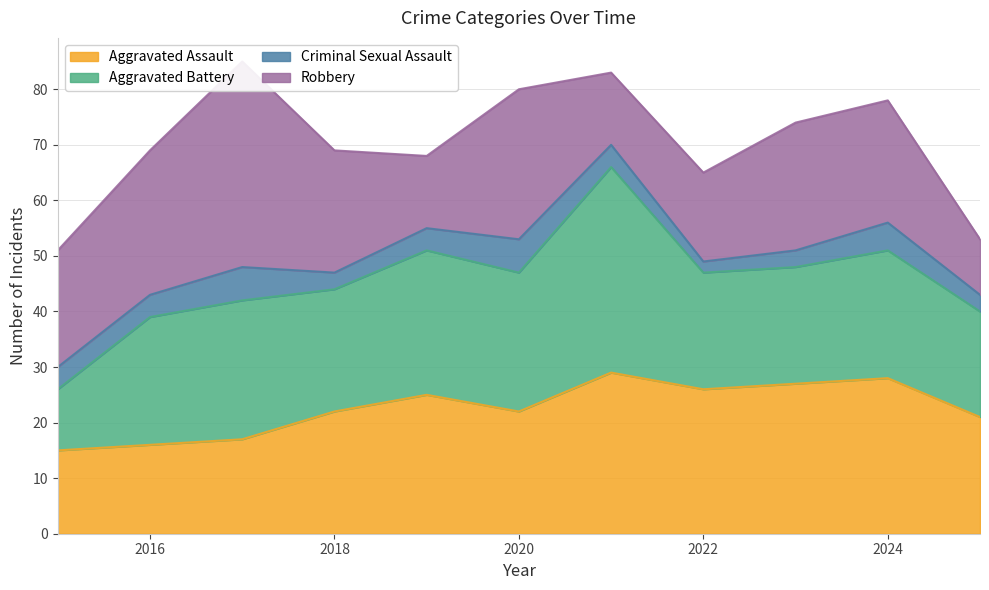

Rank the series at 2015 from lowest to highest value.

Criminal Sexual Assault, Aggravated Battery, Aggravated Assault, Robbery